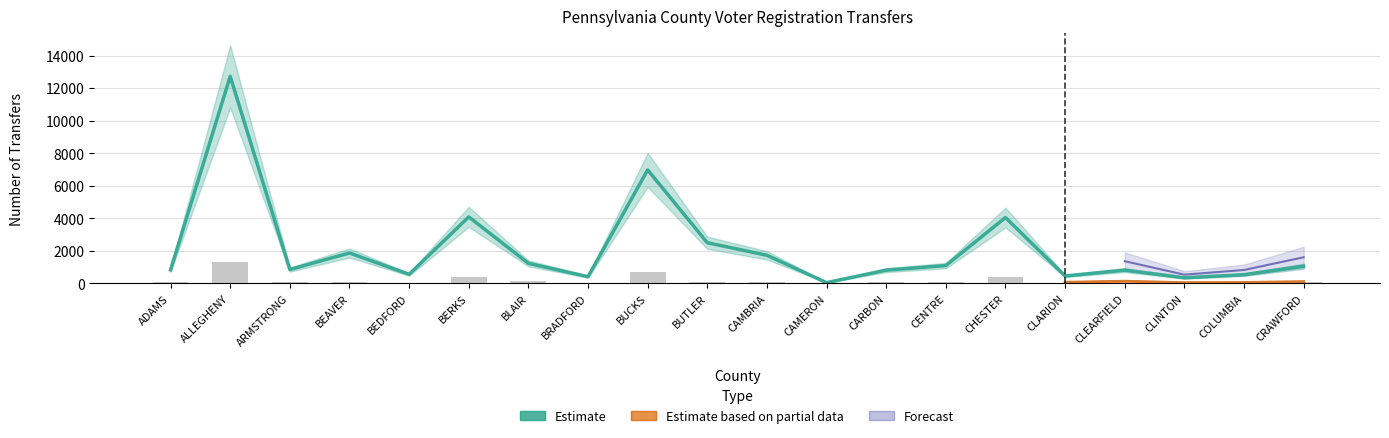

The value of To Democratic 2014 at CLINTON is 66. True or false?

False